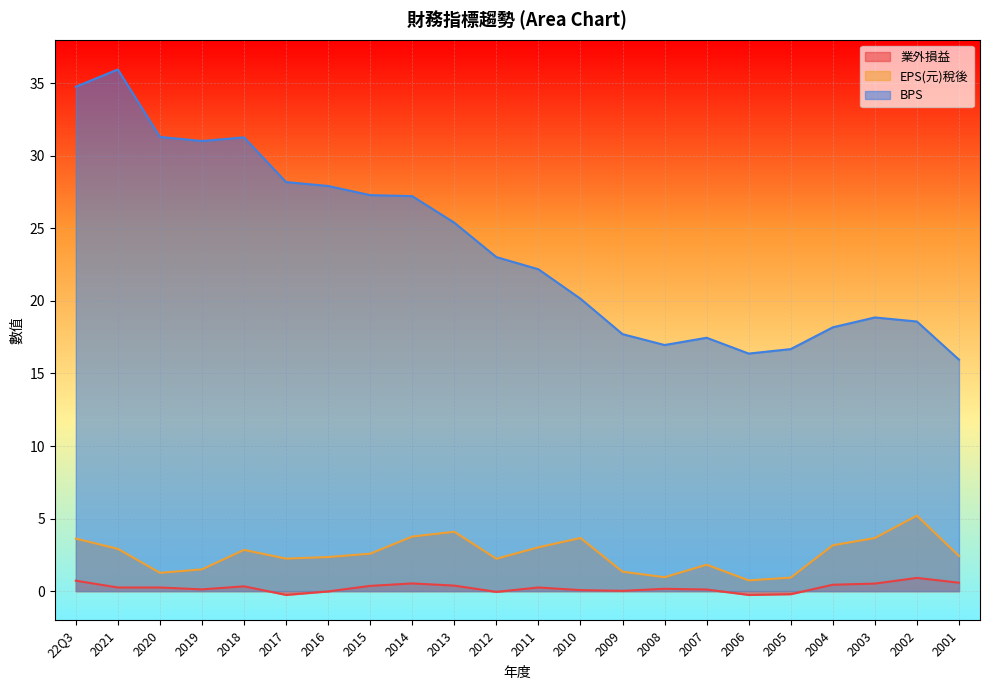

How many lines are shown in the chart?

3